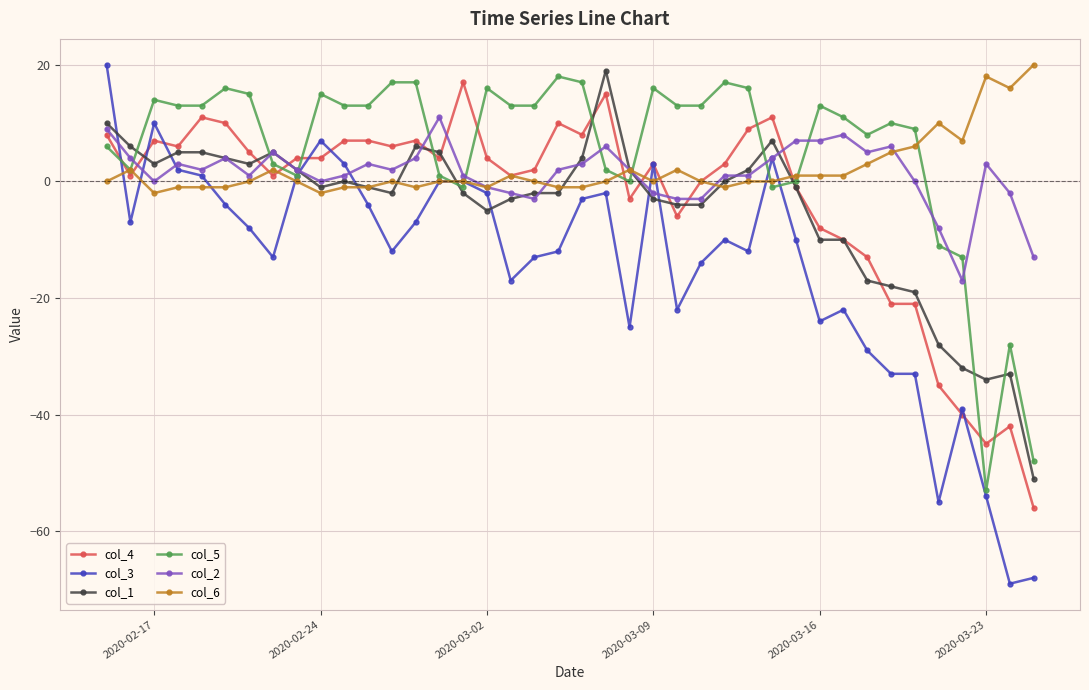

After their last crossing, which series has the higher values: col_3 or col_1?

col_1